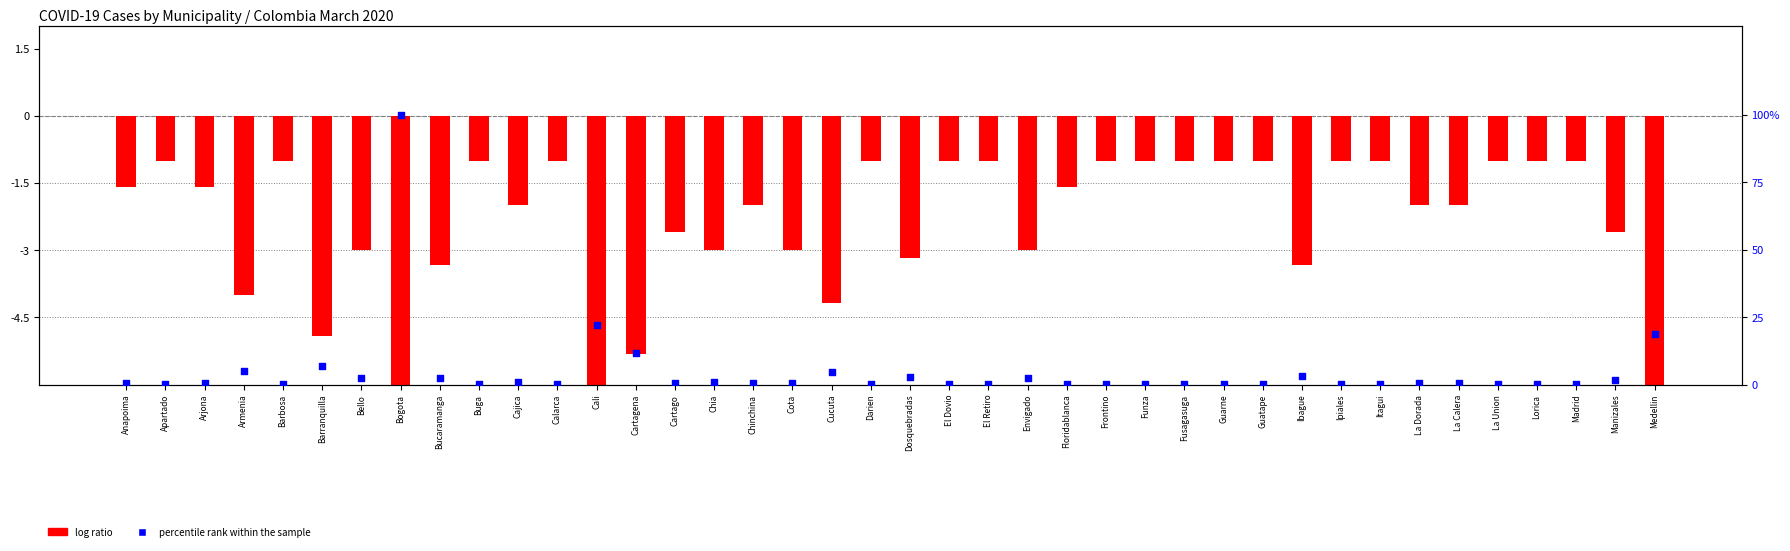

Is the value of percentile rank within the sample at Lorica greater than the value of log ratio at Guatape?

Yes